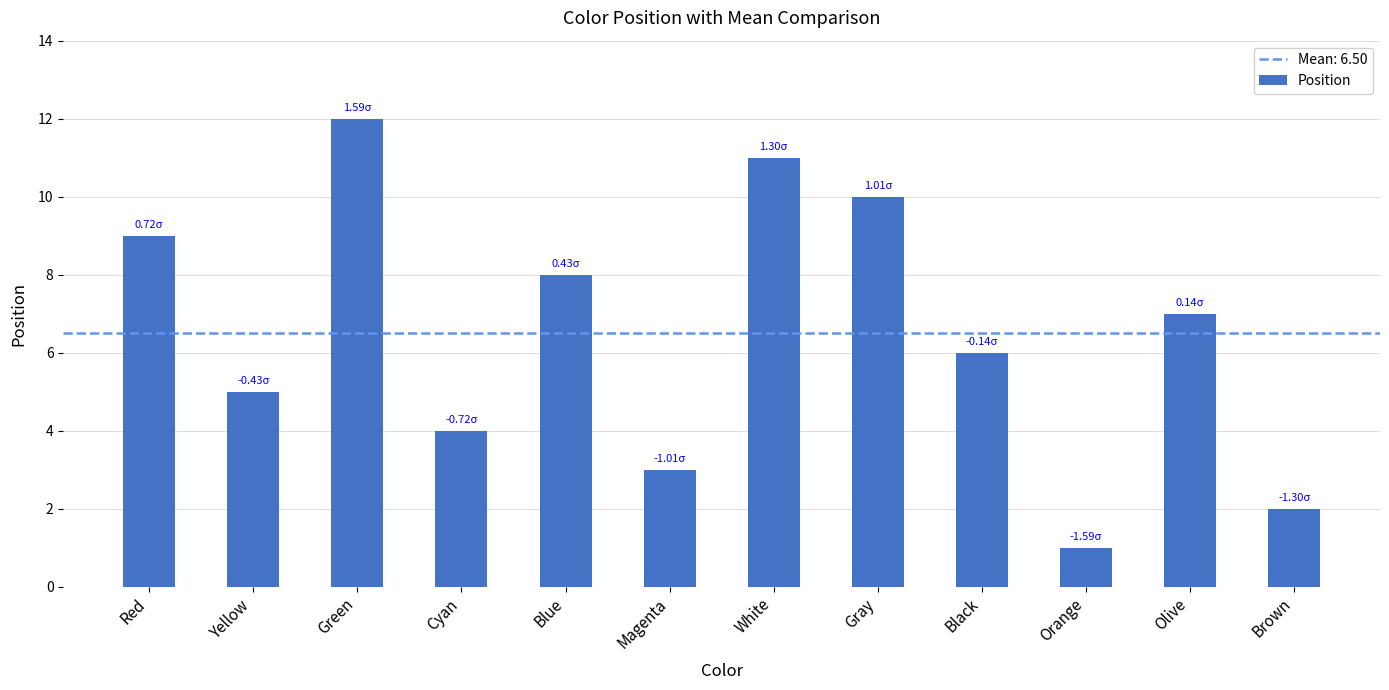

Reading right to left, what are all the values shown in this chart?

2	7	1	6	10	11	3	8	4	12	5	9